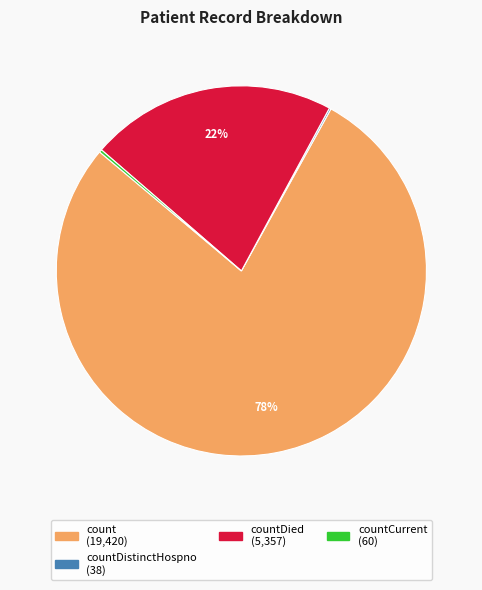

To the nearest percent, what is the average slice percentage?

25%